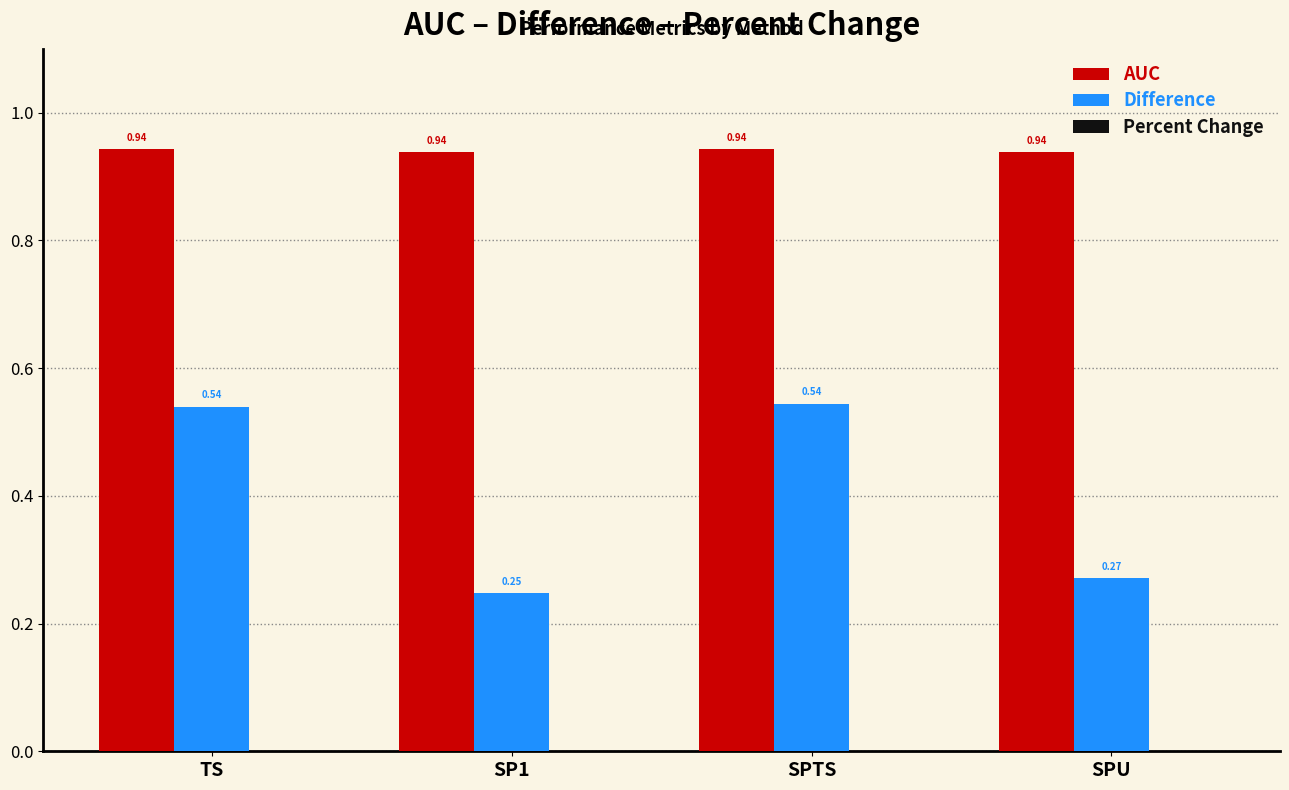

What is the sum of the AUC values at TS and SPU?

1.9